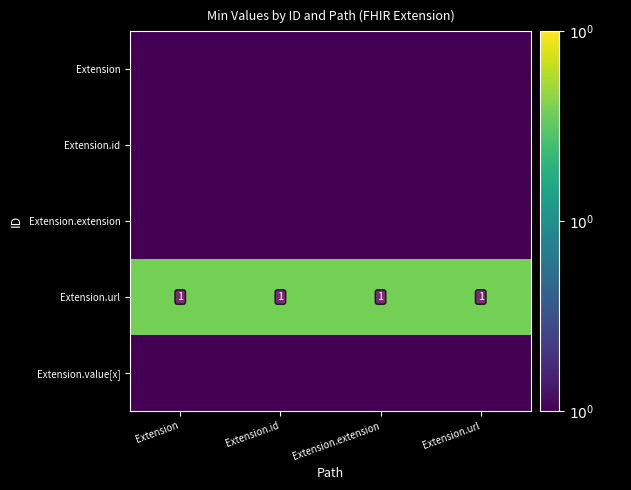

Between Extension and Extension.id, which is larger?

Extension